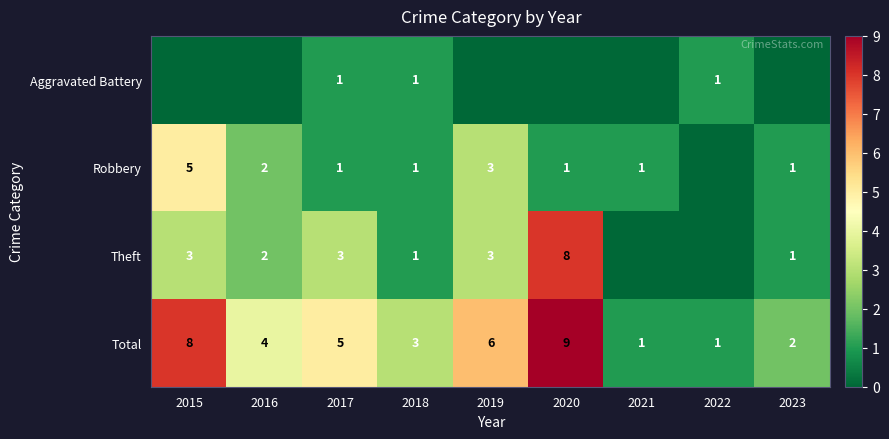

The Total series shows 2 at 2017. True or false?

False